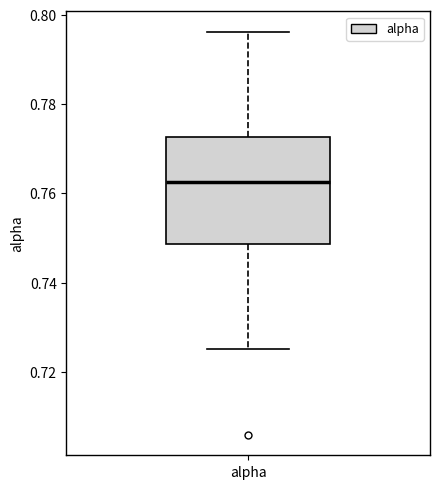

Read this box plot against the y-axis: the position of the median line, the range covered by the box, and the ends of both whiskers. The values are not printed on the chart, so give them approximately, as read against the axis.

median 0.762, box 0.748 to 0.772, whiskers 0.726 to 0.796